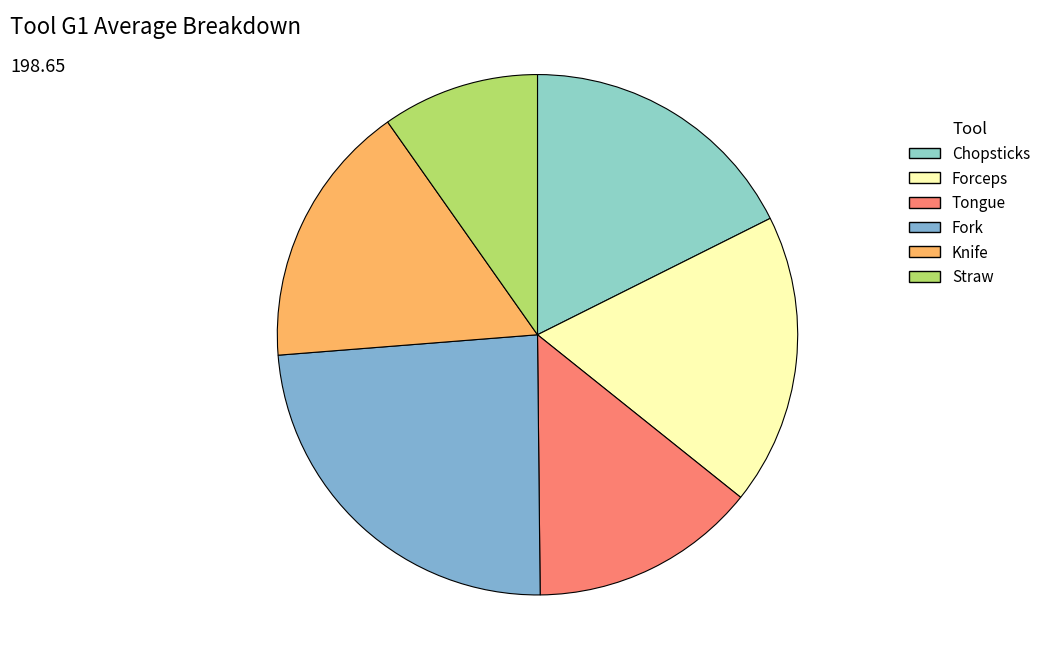

Does Forceps represent more than half of the total?

No